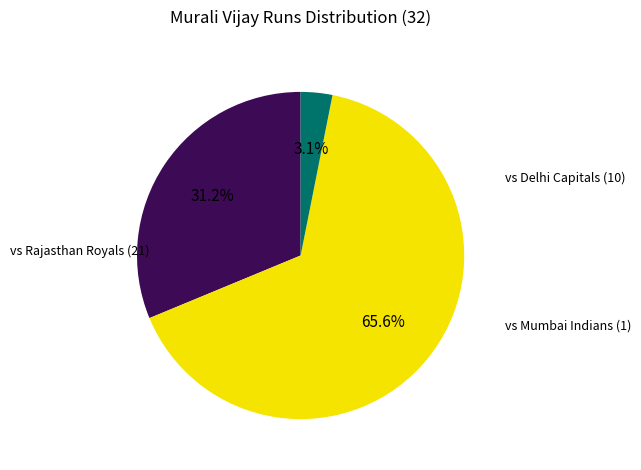

Does any single category account for the majority?

Yes